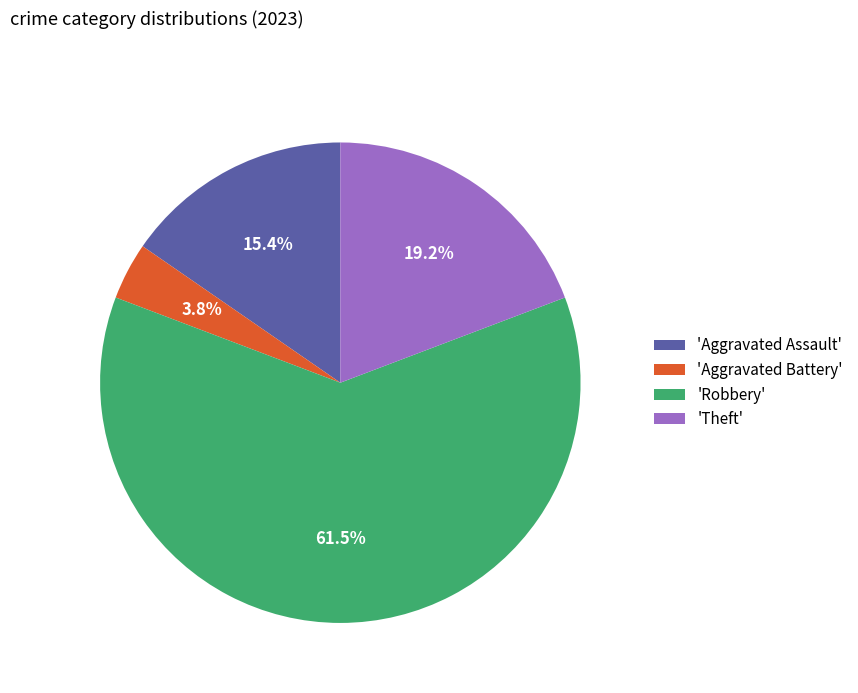

What portion of the pie excludes 'Theft'?

80.8%